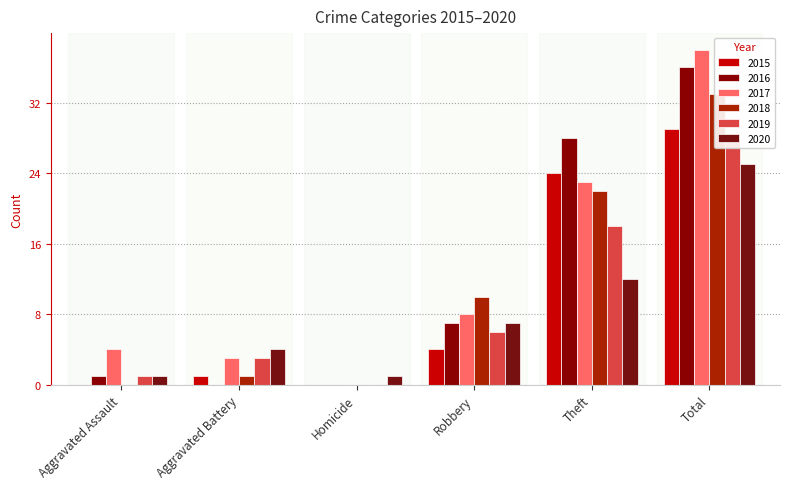

Reading left to right, transcribe all the data shown in this chart.

2015: Aggravated Assault=0	Aggravated Battery=1	Homicide=0	Robbery=4	Theft=24	Total=29
2016: Aggravated Assault=1	Aggravated Battery=0	Homicide=0	Robbery=7	Theft=28	Total=36
2017: Aggravated Assault=4	Aggravated Battery=3	Homicide=0	Robbery=8	Theft=23	Total=38
2018: Aggravated Assault=0	Aggravated Battery=1	Homicide=0	Robbery=10	Theft=22	Total=33
2019: Aggravated Assault=1	Aggravated Battery=3	Homicide=0	Robbery=6	Theft=18	Total=28
2020: Aggravated Assault=1	Aggravated Battery=4	Homicide=1	Robbery=7	Theft=12	Total=25